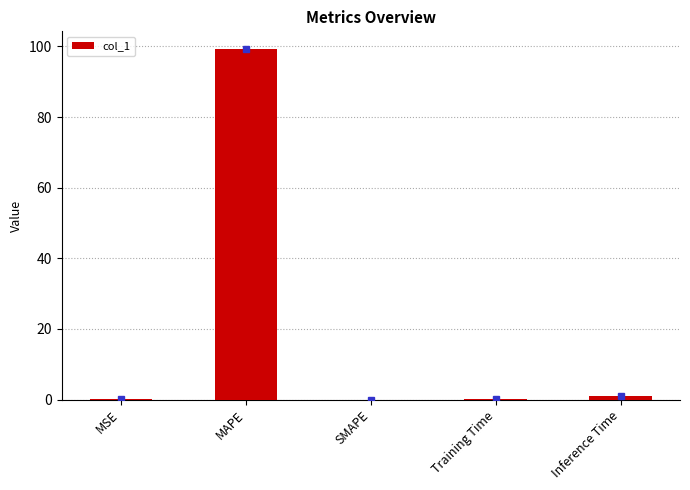

What value does the data have at Training Time?

0.1